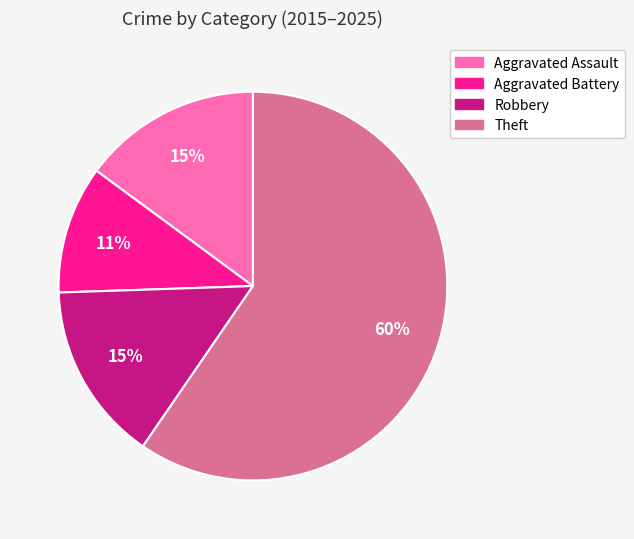

The Theft slice represents 73% of the pie. True or false?

False